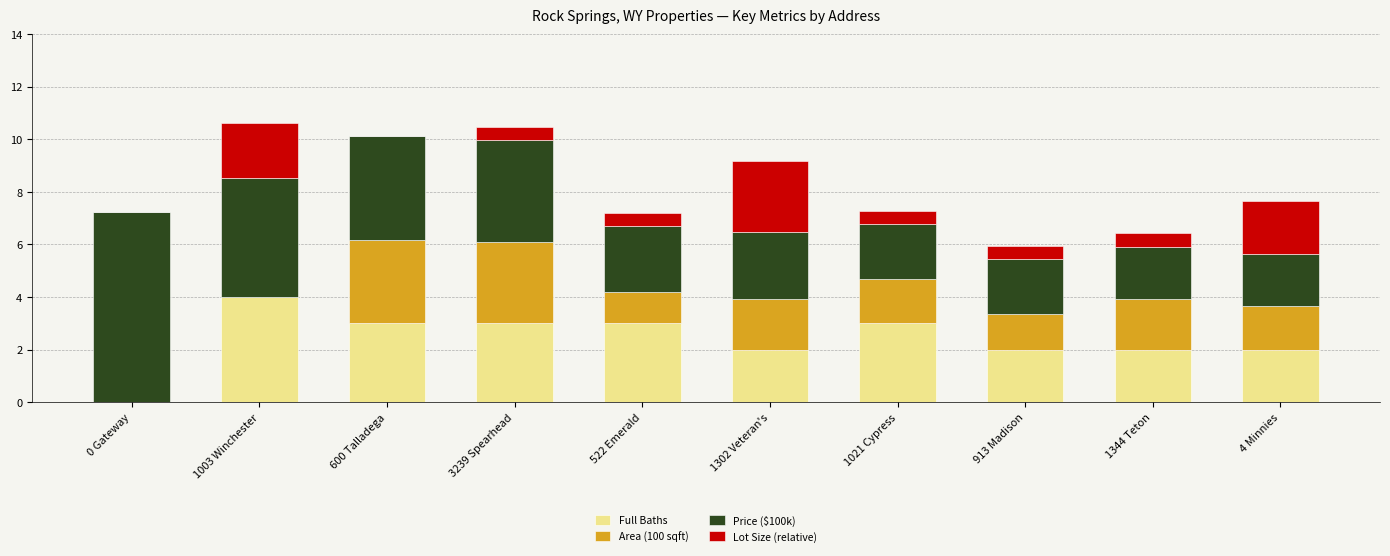

What is the total value across all series at 4 Minnies?

7.7